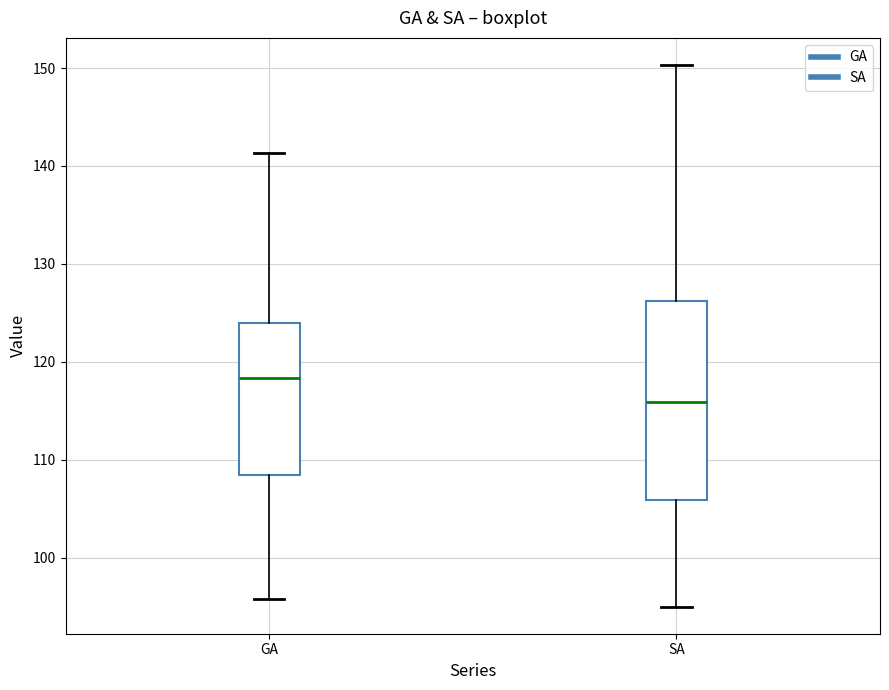

Which box's median line is the lowest?

SA